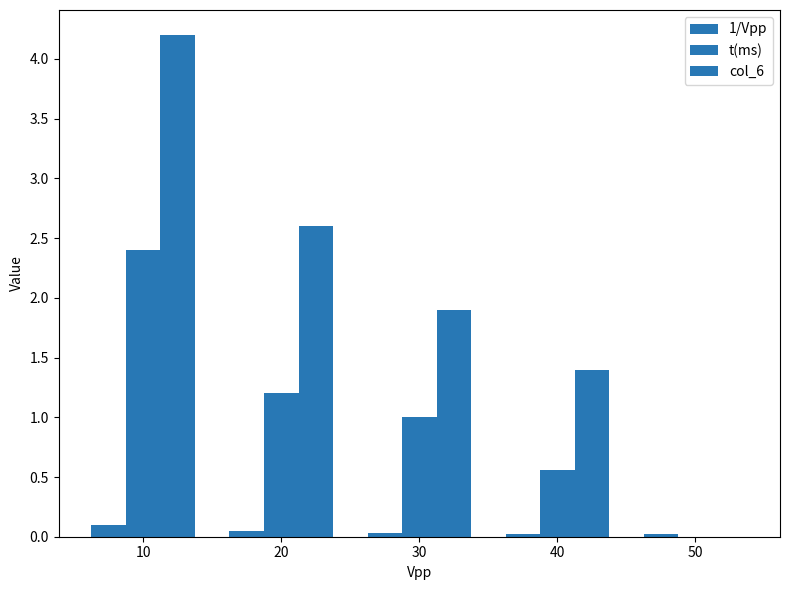

Are the bars grouped side by side (vs. stacked)?

Yes